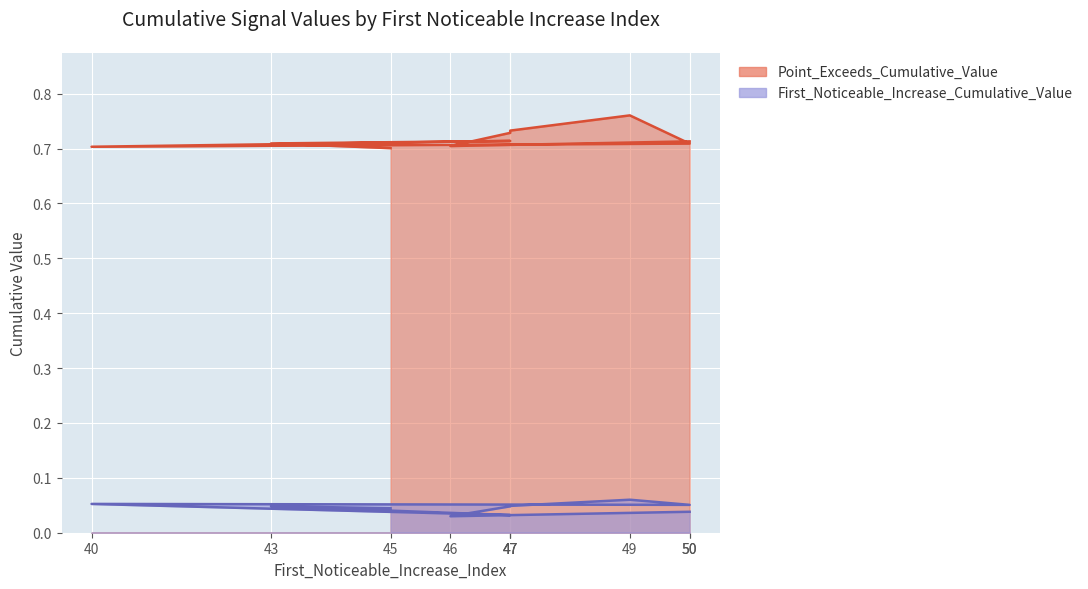

Reading right to left, transcribe all the data shown in this chart.

First_Noticeable_Increase_Cumulative_Value: 0.0	0.0	0.0	0.1	0.1	0.1	0.0	0.0	0.0	0.0
Point_Exceeds_Cumulative_Value: 0.7	0.7	0.7	0.7	0.7	0.8	0.7	0.7	0.7	0.7